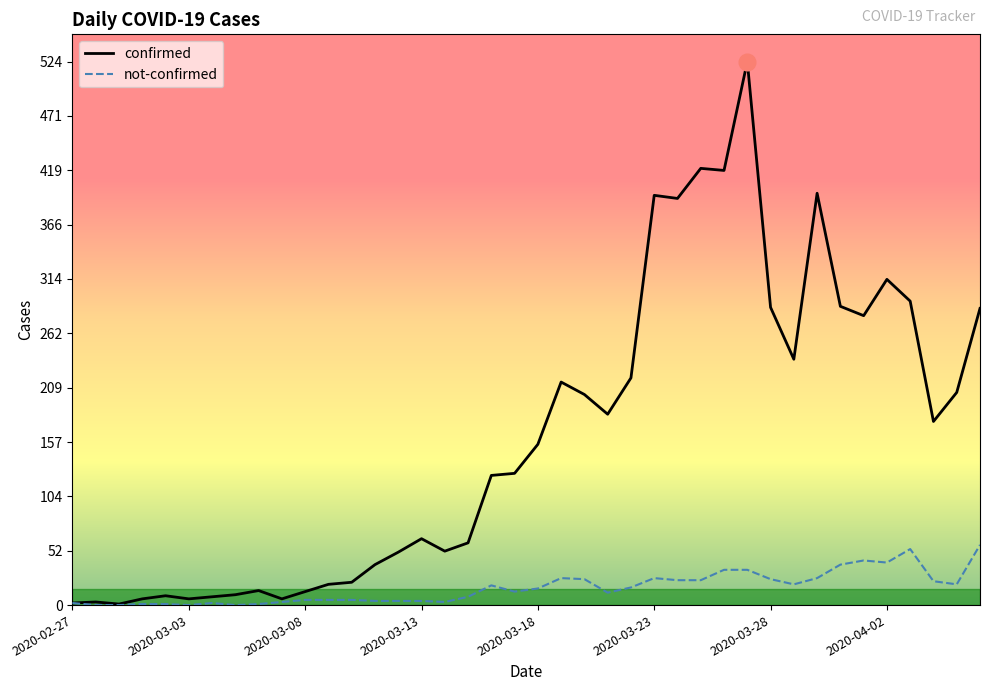

Which series has the widest spread of values?

confirmed